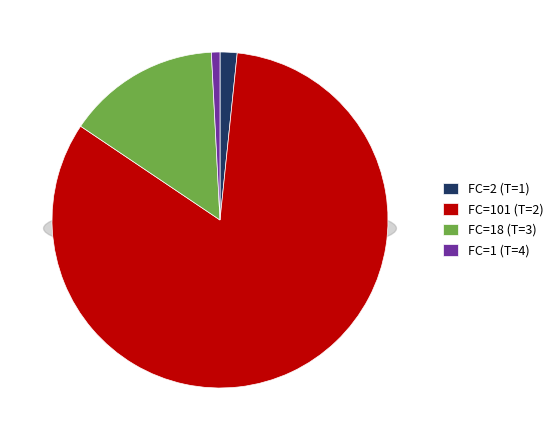

What is the change in value from T=1 (FC=2) to T=2 (FC=101)?

+99